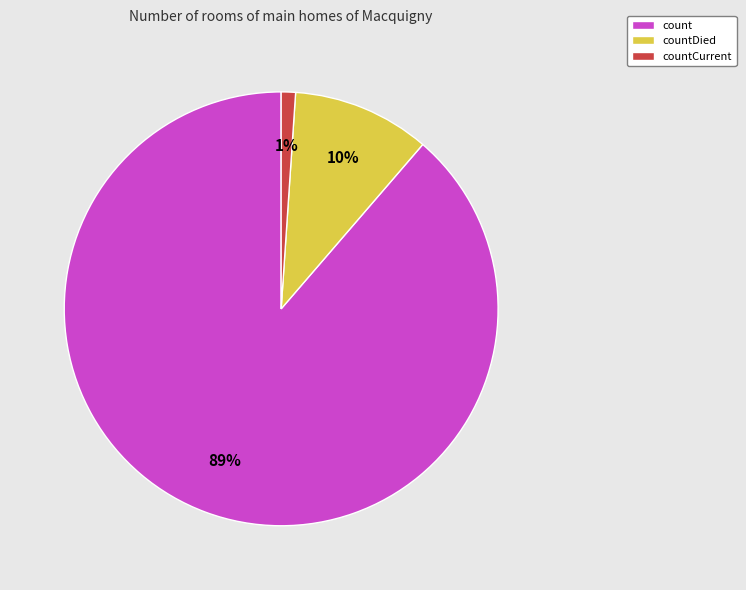

What is the smallest slice in the pie chart?

countCurrent